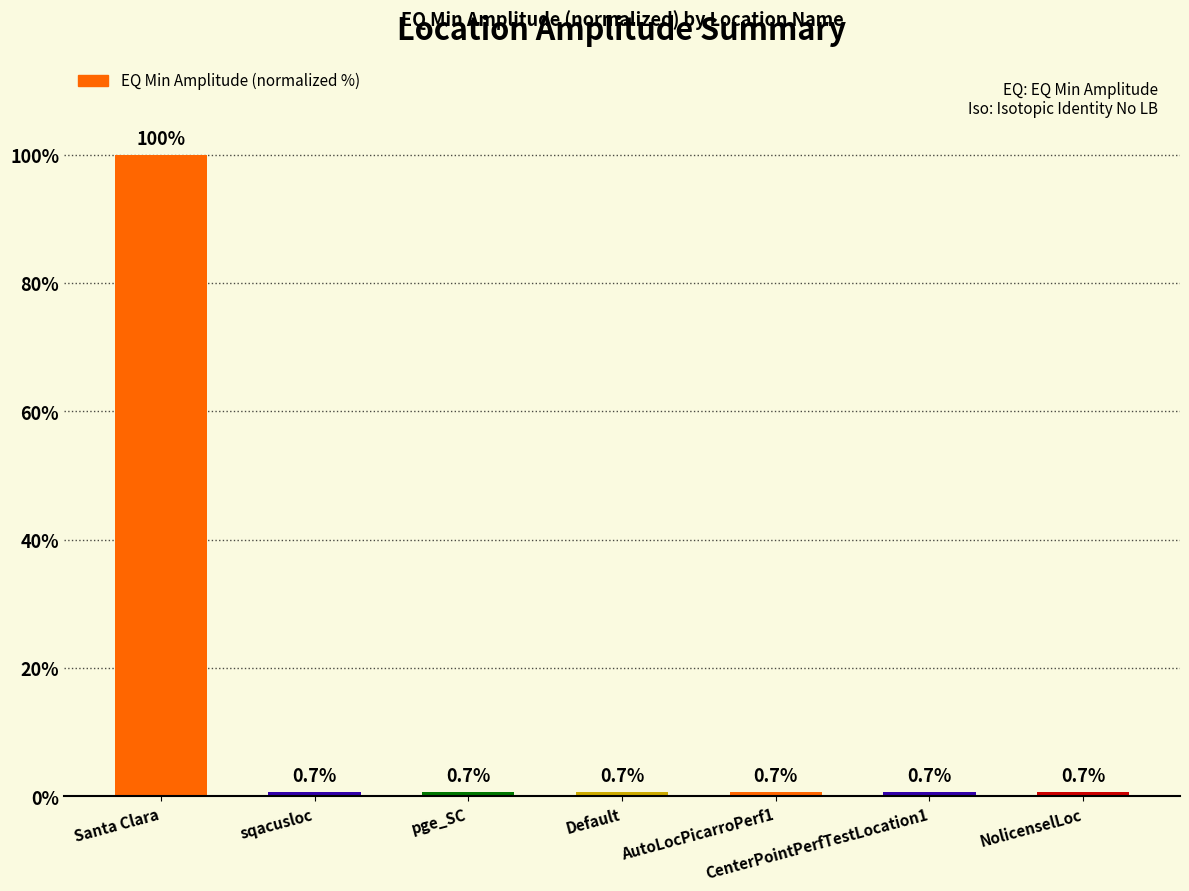

True or false: the data shows 0.7 at AutoLocPicarroPerf1.

True